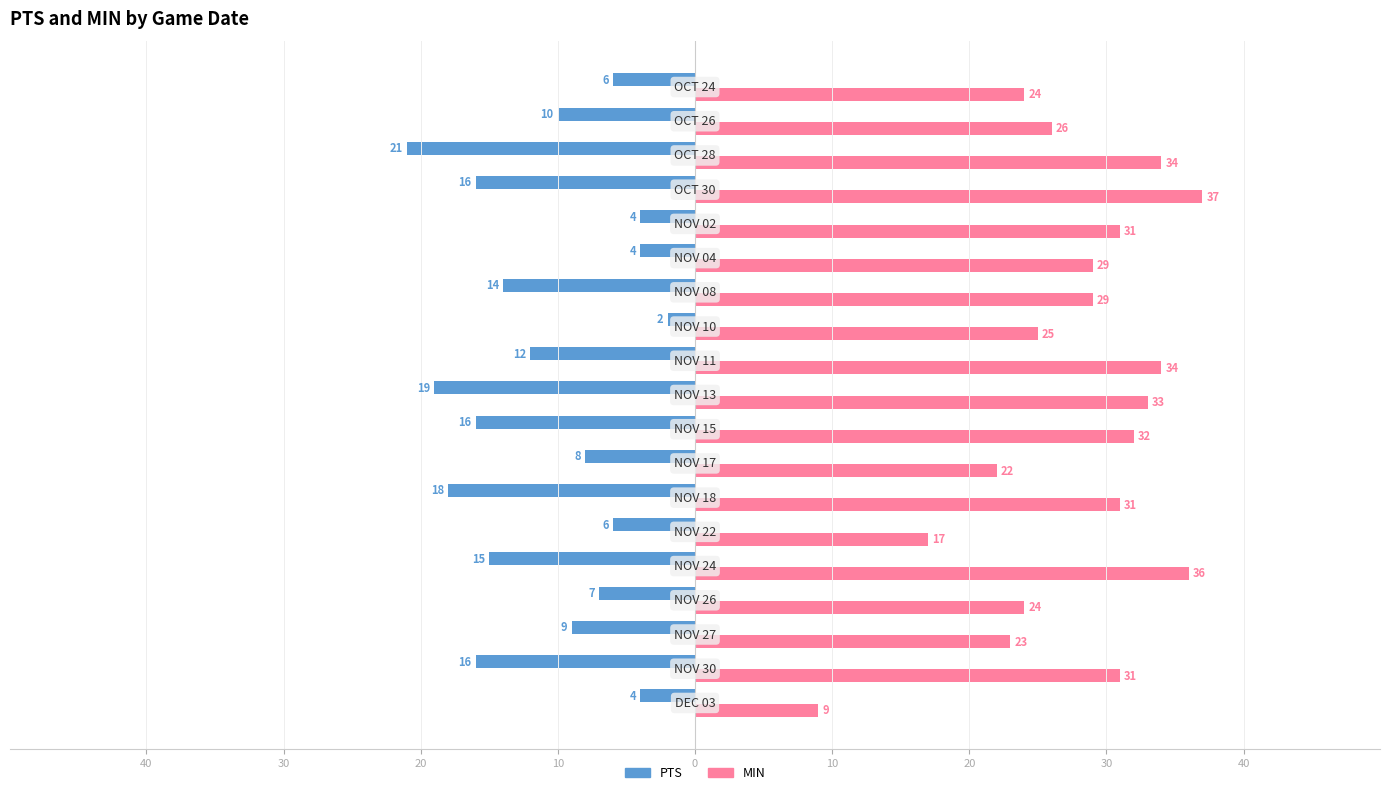

What is the highest value of the MIN series?

37